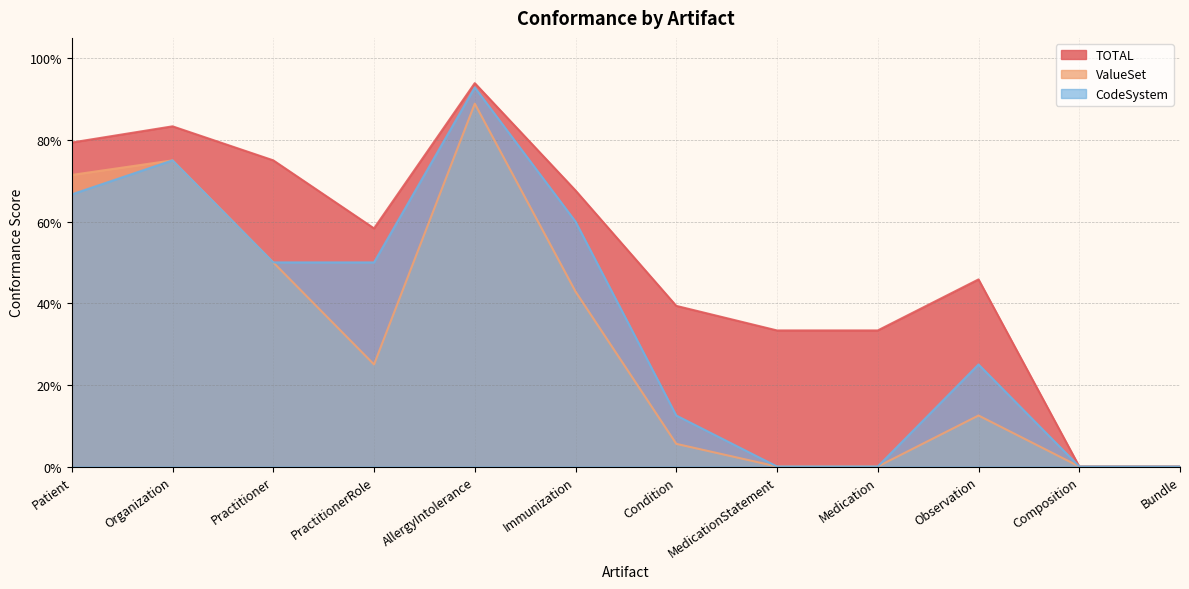

Reading left to right, transcribe all the data shown in this chart.

TOTAL: 0.8	0.8	0.8	0.6	0.9	0.7	0.4	0.3	0.3	0.5	0.0	0.0
ValueSet: 0.7	0.8	0.5	0.2	0.9	0.4	0.1	0.0	0.0	0.1	0.0	0.0
CodeSystem: 0.7	0.8	0.5	0.5	0.9	0.6	0.1	0.0	0.0	0.2	0.0	0.0